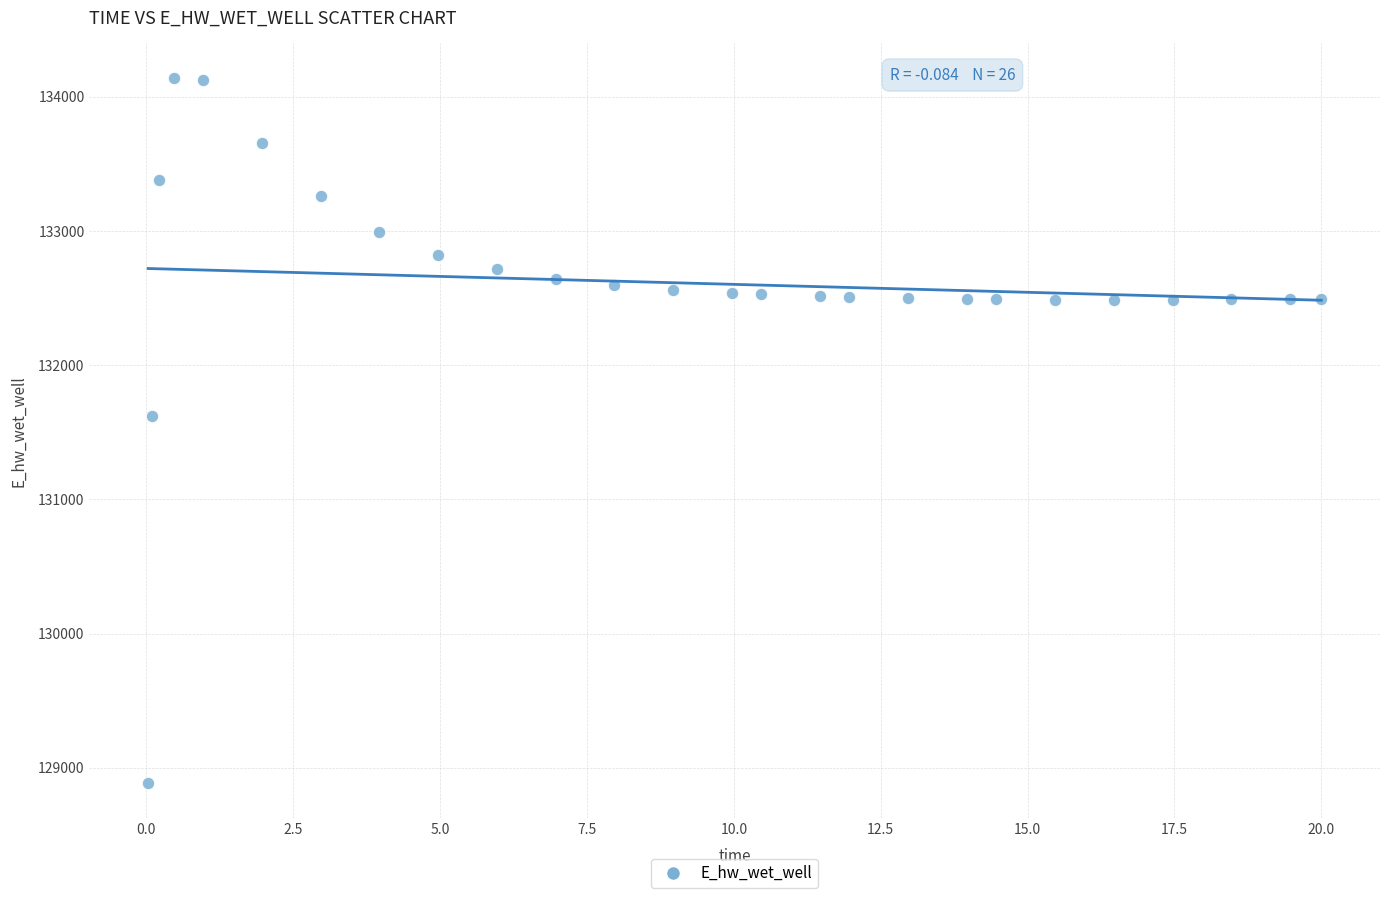

What is the range of X values (max minus min)?

20.0